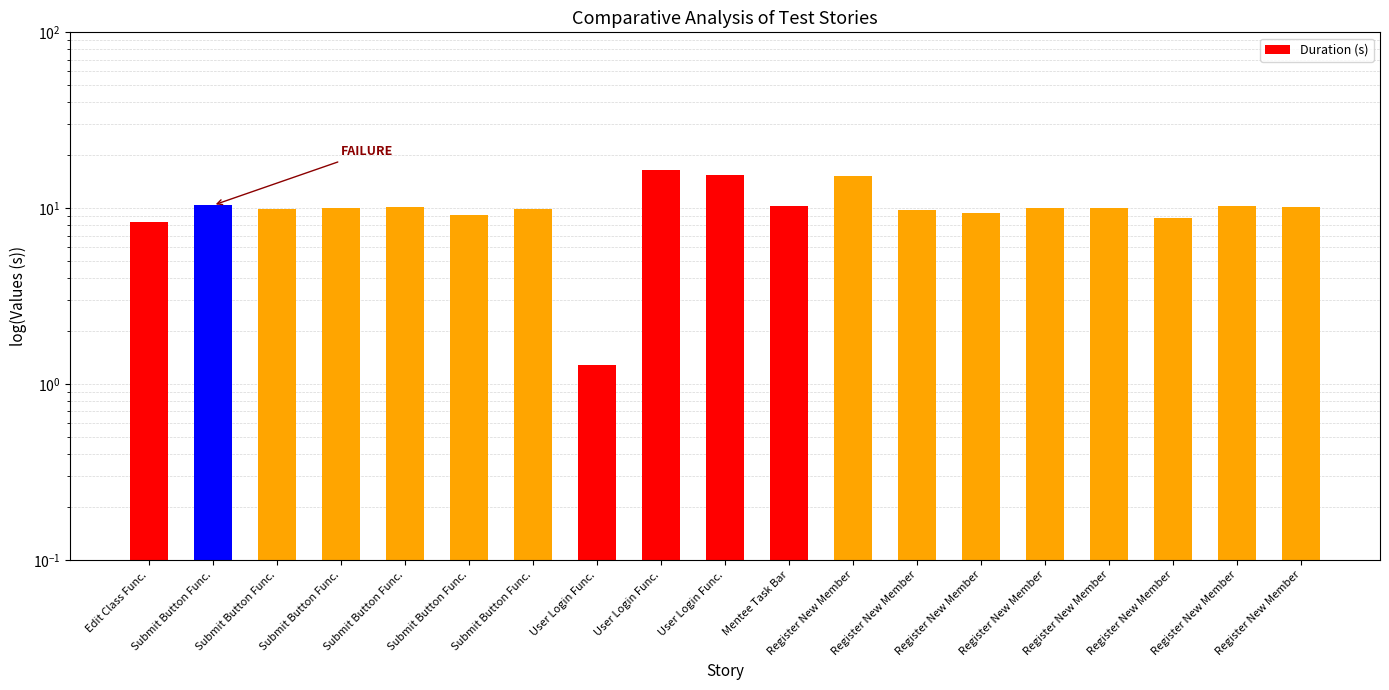

Reading left to right, extract all data points from this chart.

8.4	10.4	9.9	10.1	10.2	9.2	9.9	1.3	16.6	15.4	10.2	15.2	9.8	9.4	10.1	10.0	8.8	10.3	10.2